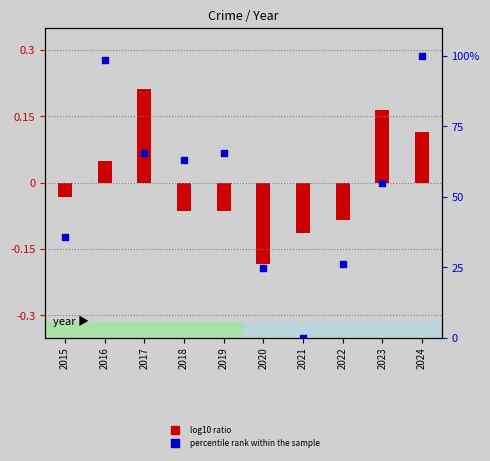

What are all the series names shown in the legend?

log10 ratio, percentile rank within the sample